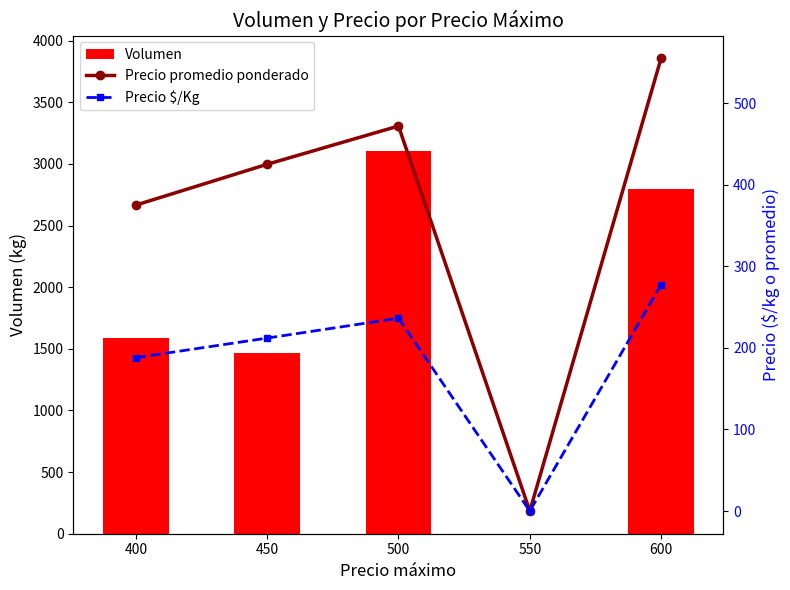

Which series changed the most between 500 and 550?

Volumen